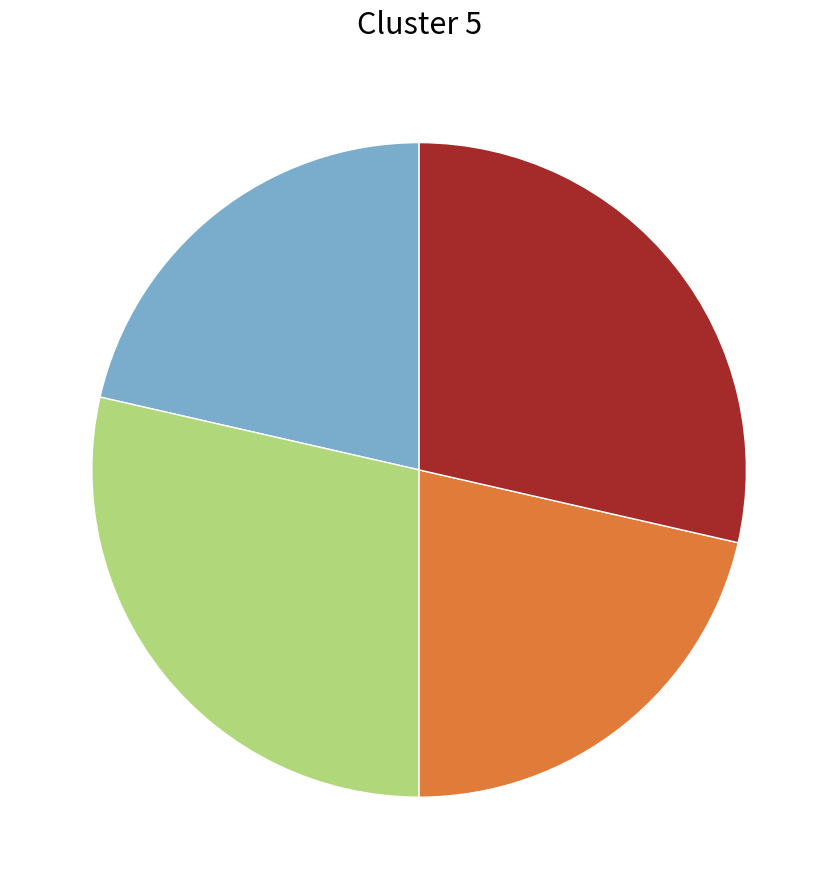

Is there any slice that represents more than half of the pie?

No